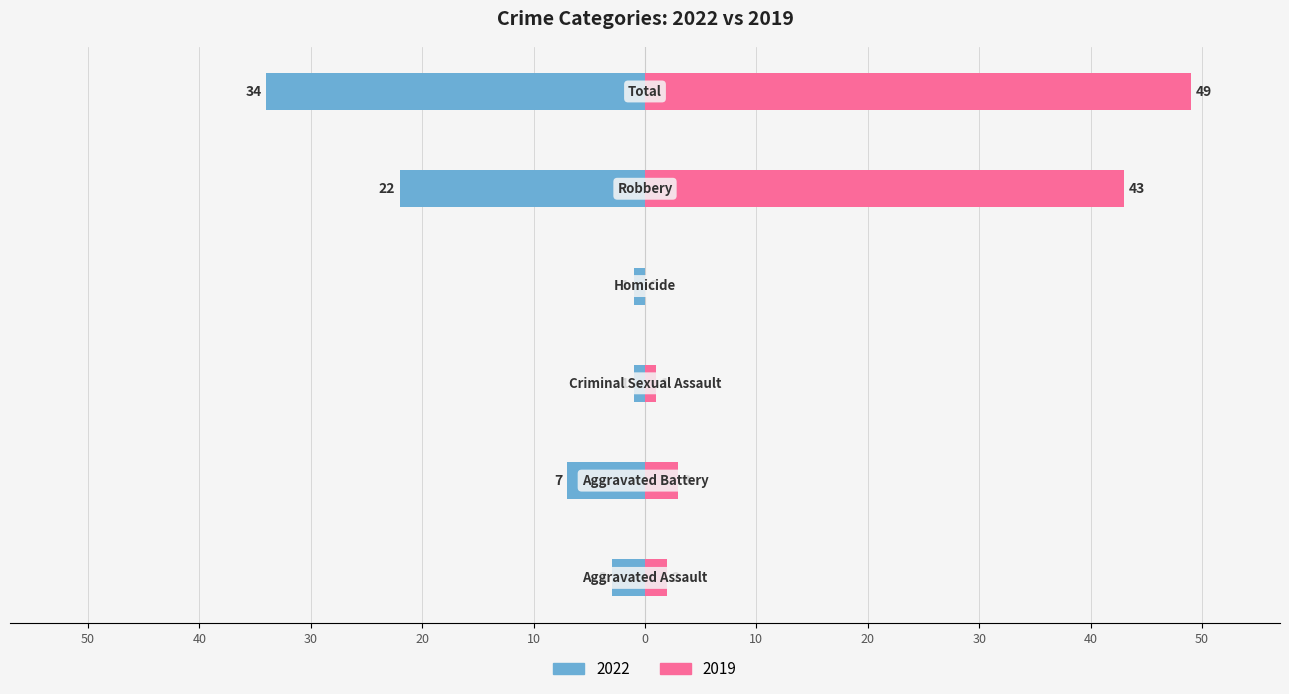

Which label corresponds to the largest value in the chart?

Total